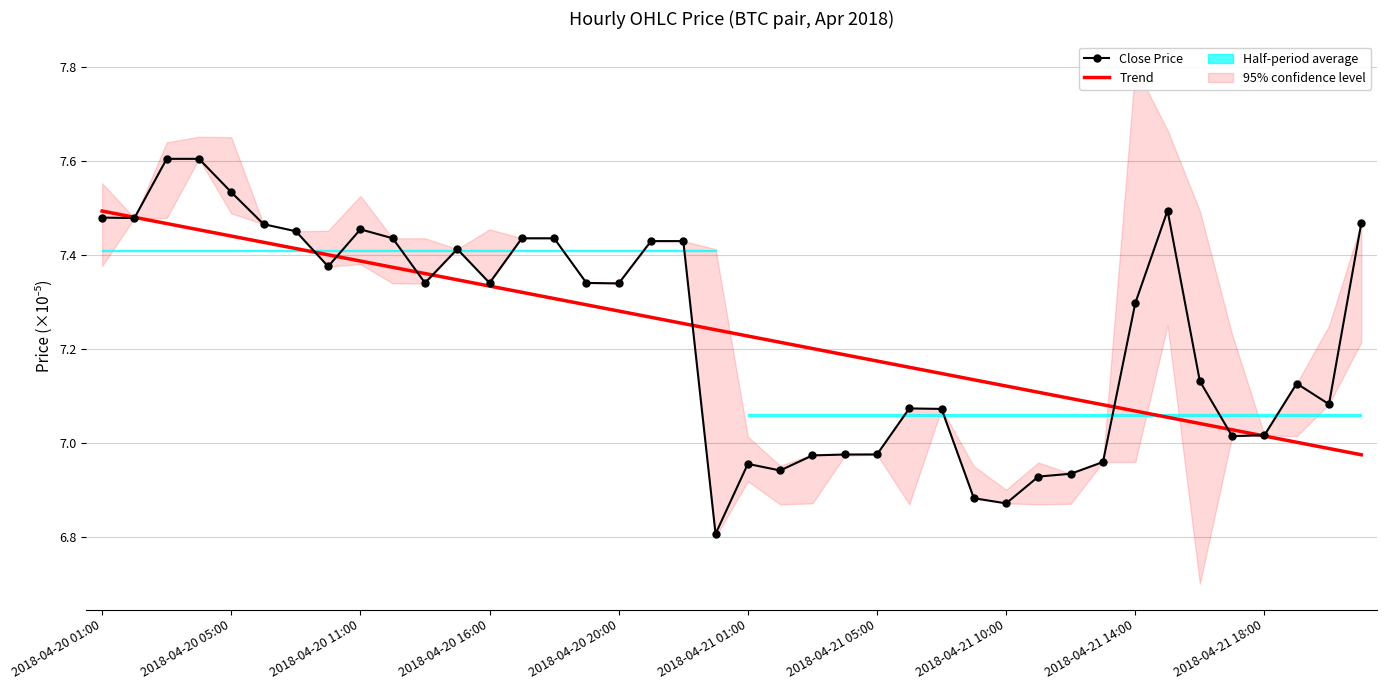

Which series has the widest spread of values?

Close Price